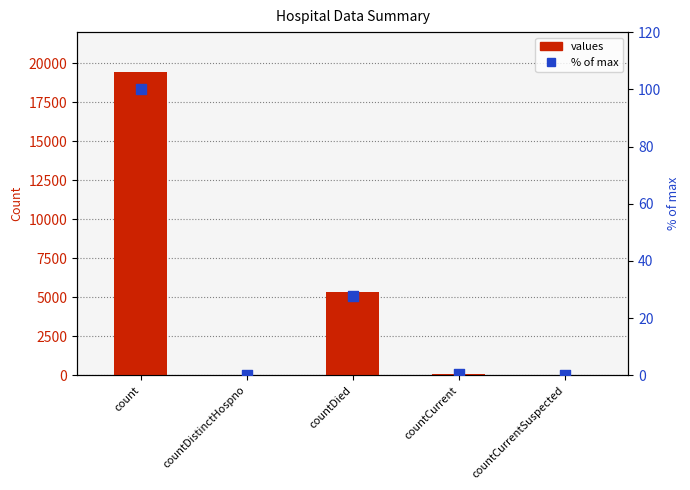

Which series has the largest total across all categories?

values